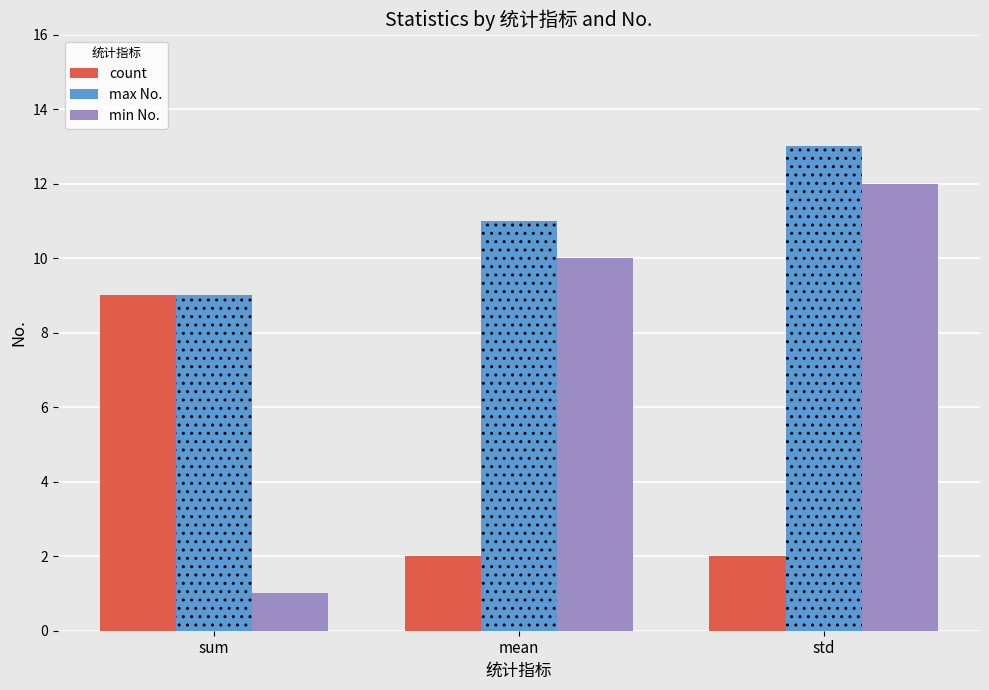

At mean, list the series in order from smallest to largest.

count, min No., max No.